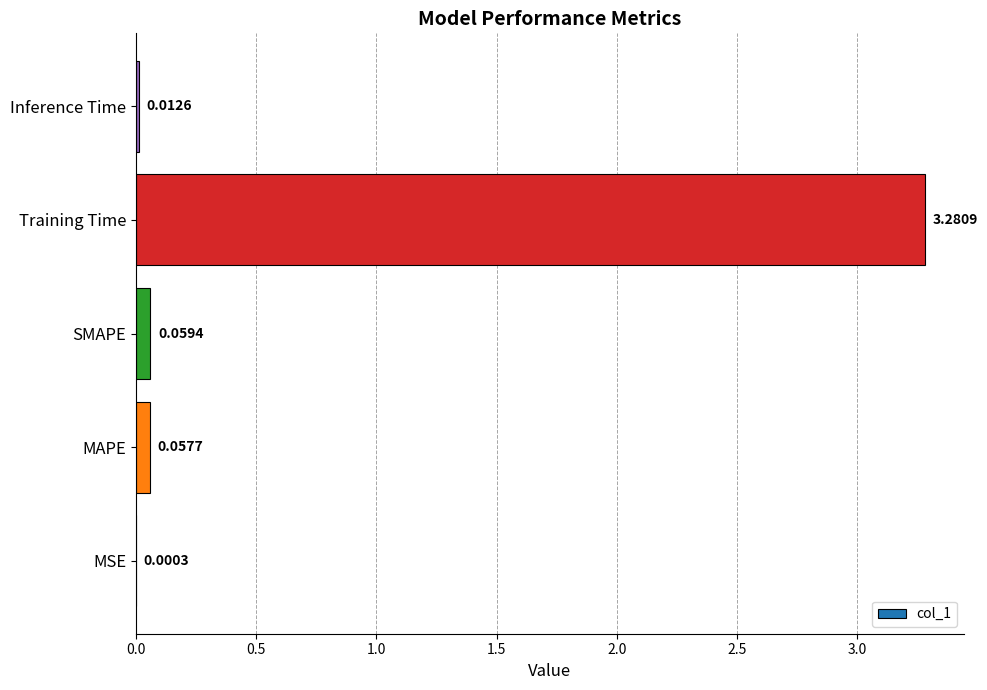

At which label is the value closest to 1?

SMAPE